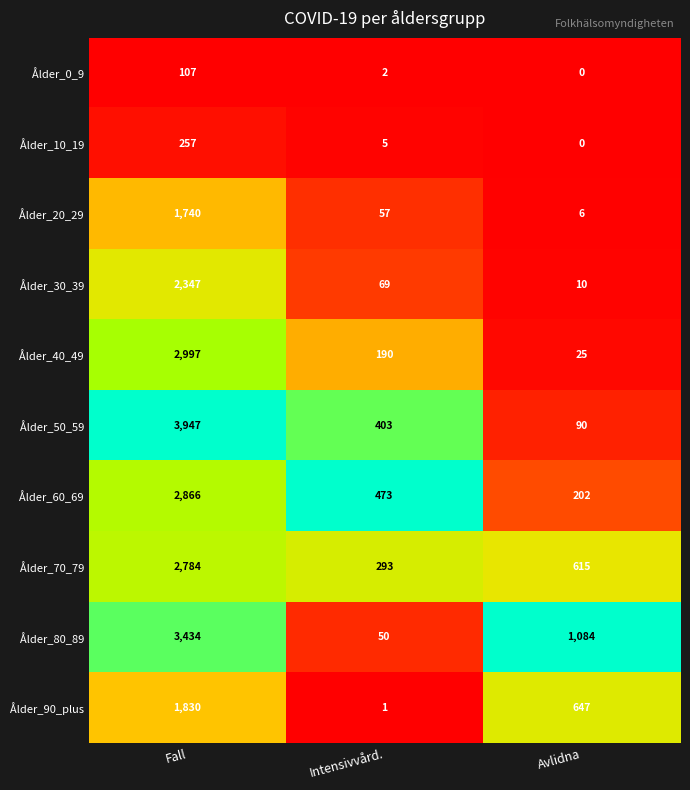

The Ålder_20_29 series shows 57 at Intensivvård.. True or false?

True